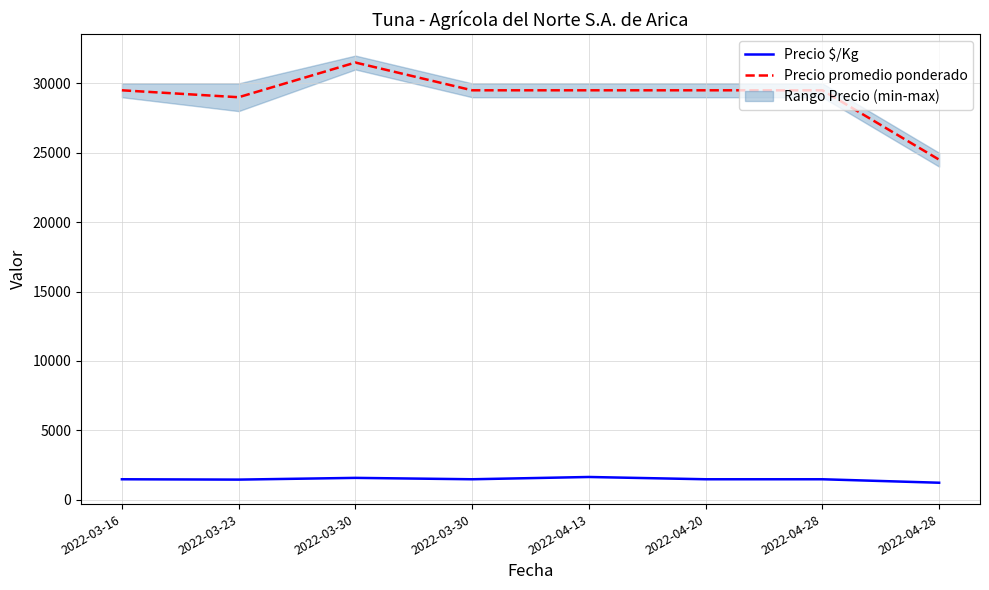

Reading right to left, list all the values displayed in this chart.

Precio $/Kg: 1225	1475	1475	1639	1475	1575	1450	1475
Precio promedio ponderado: 24500	29500	29500	29500	29500	31500	29000	29500